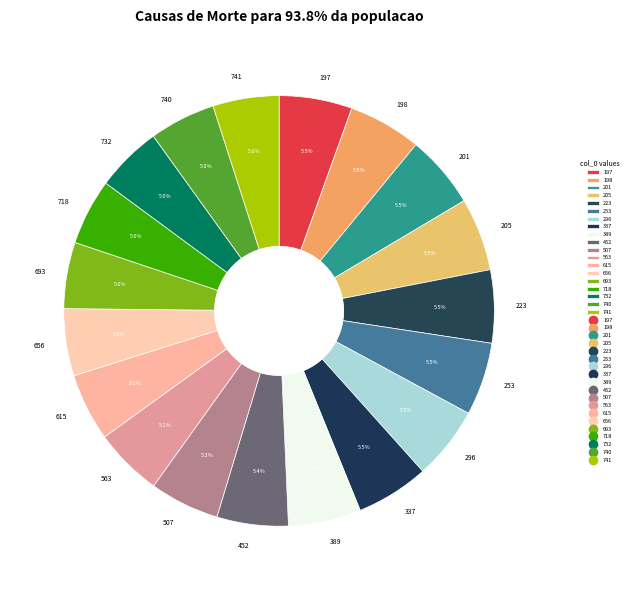

Is there any slice that represents more than half of the pie?

No